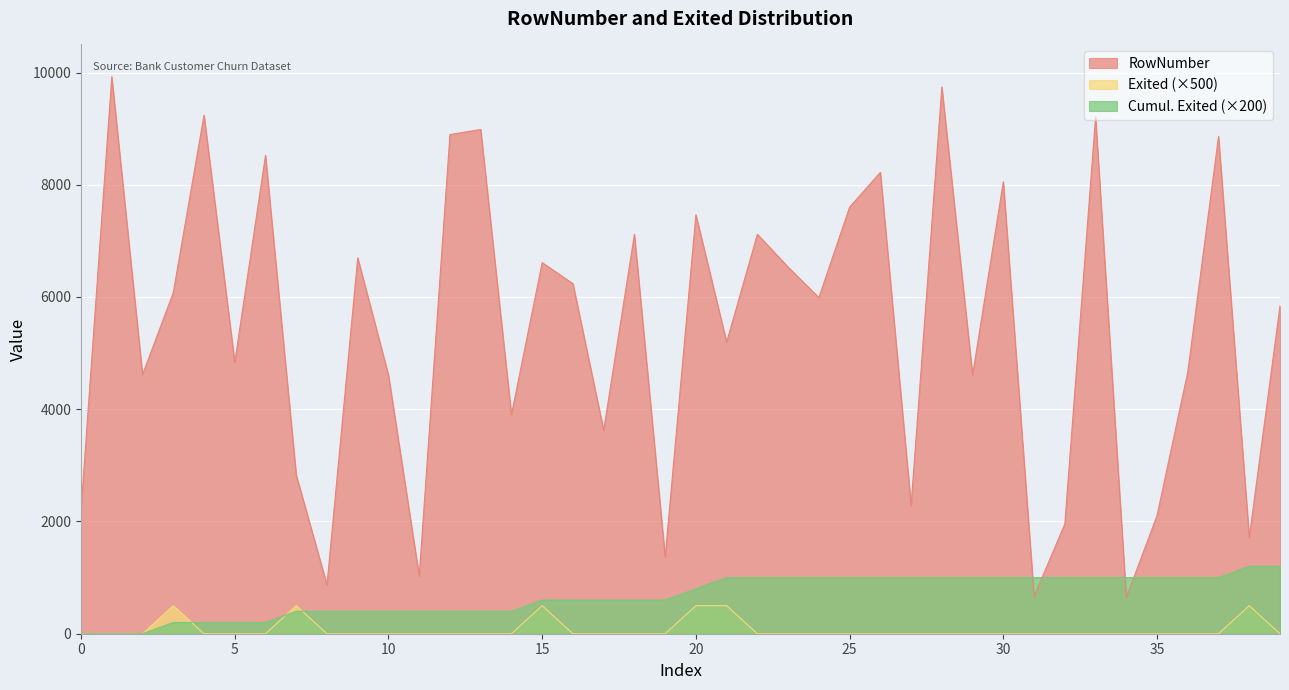

True or false: RowNumber and Exited cross at least once.

False